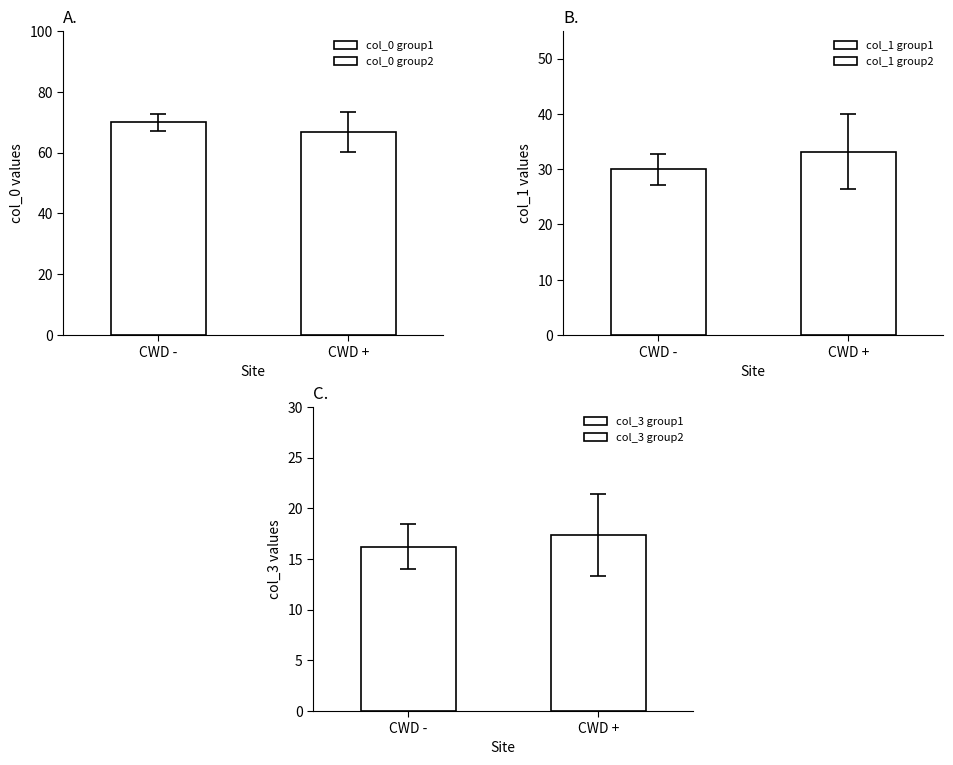

What is the difference between the highest and lowest values at 85?

55